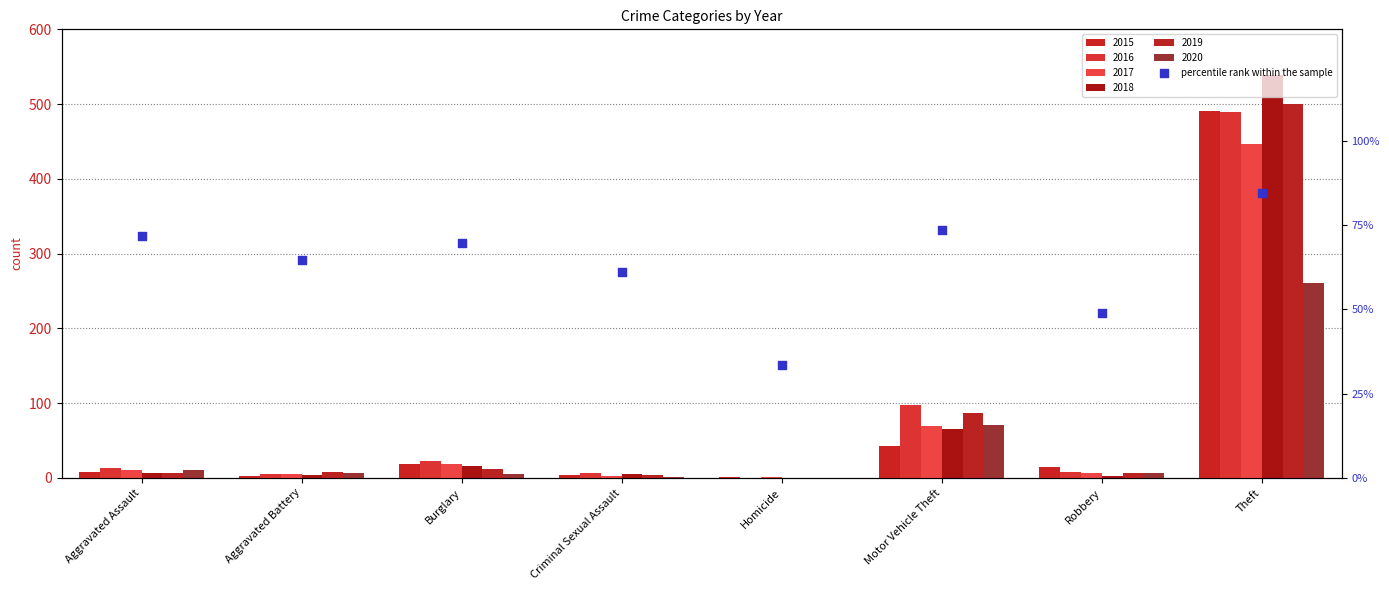

What is the change in value from Aggravated Assault to Aggravated Battery?

-7.2